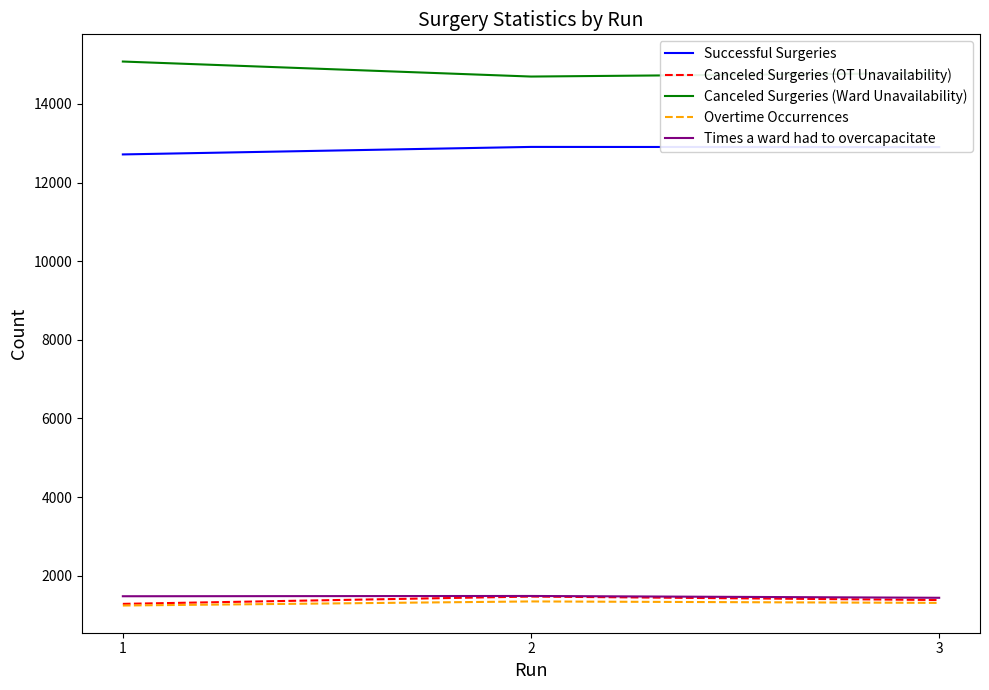

What are all the series names shown in the legend?

Successful Surgeries, Canceled Surgeries (OT Unavailability), Canceled Surgeries (Ward Unavailability), Overtime Occurrences, Times a ward had to overcapacitate